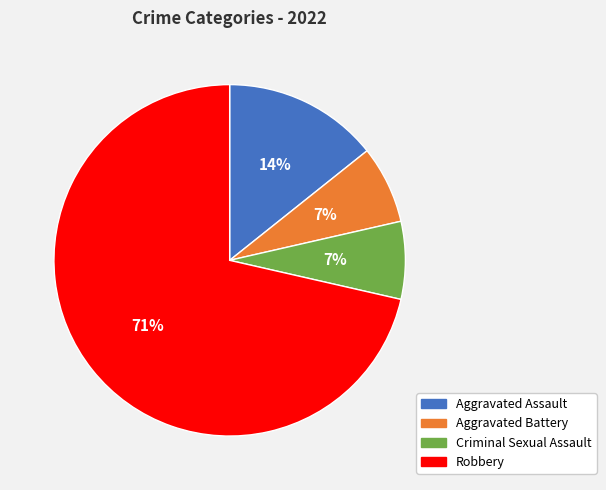

Which has a higher value, Criminal Sexual Assault or Robbery?

Robbery